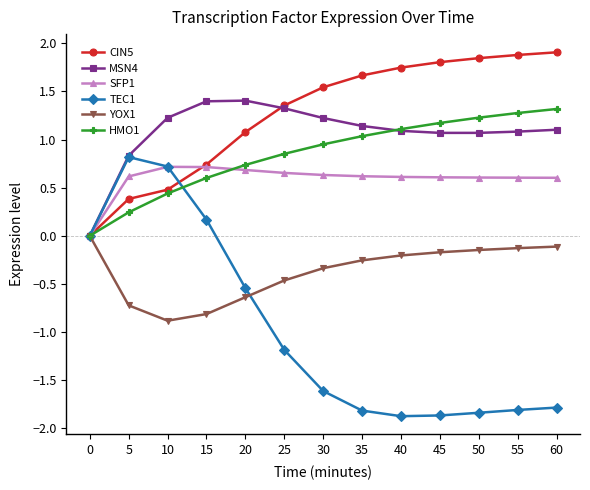

Which series has the largest range (max minus min)?

TEC1